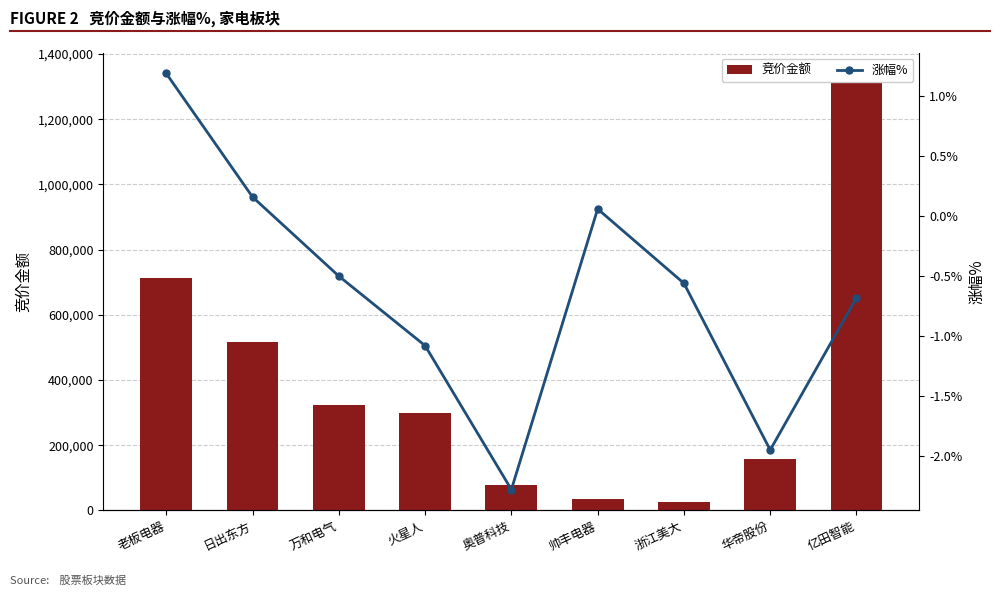

Between 老板电器 and 日出东方, which series saw the biggest shift?

竞价金额